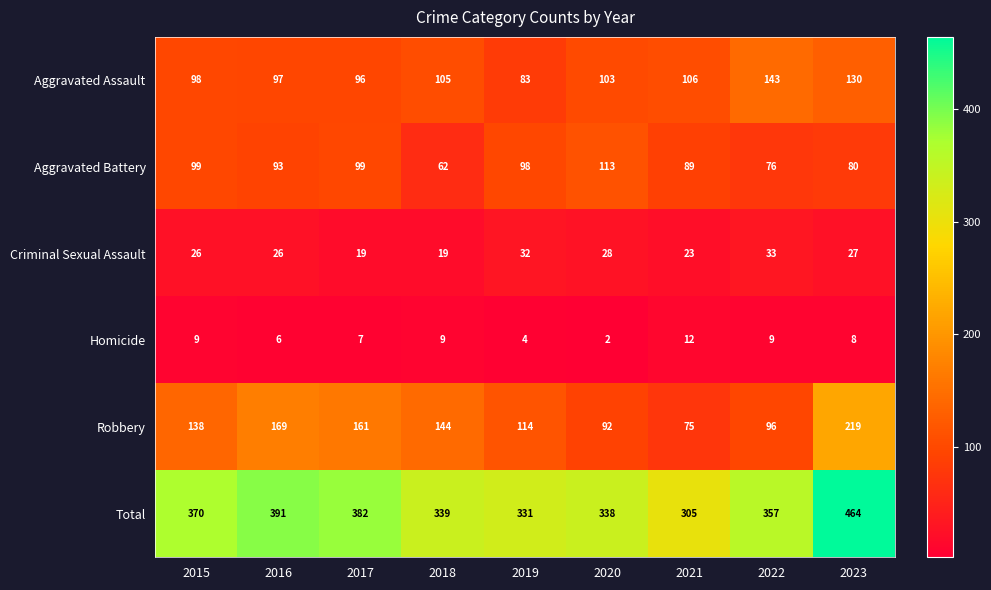

What is the spread (max minus min) of values at 2019?

327